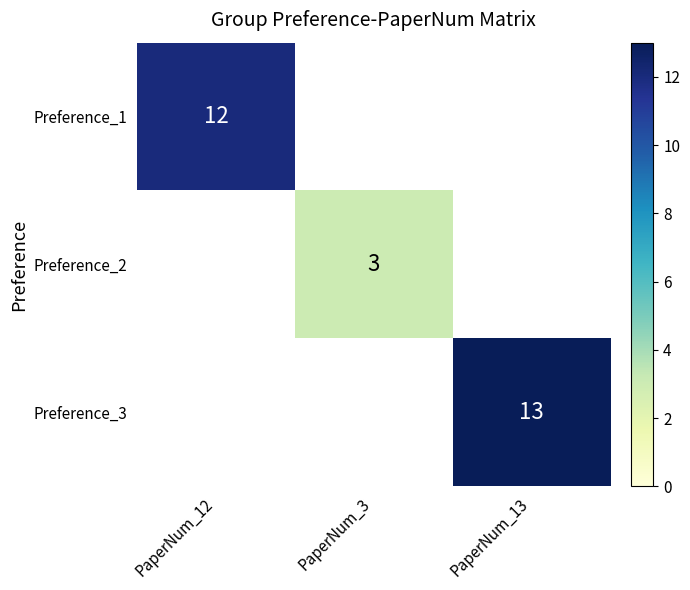

The value of Preference_1 at PaperNum_12 is 12. True or false?

True